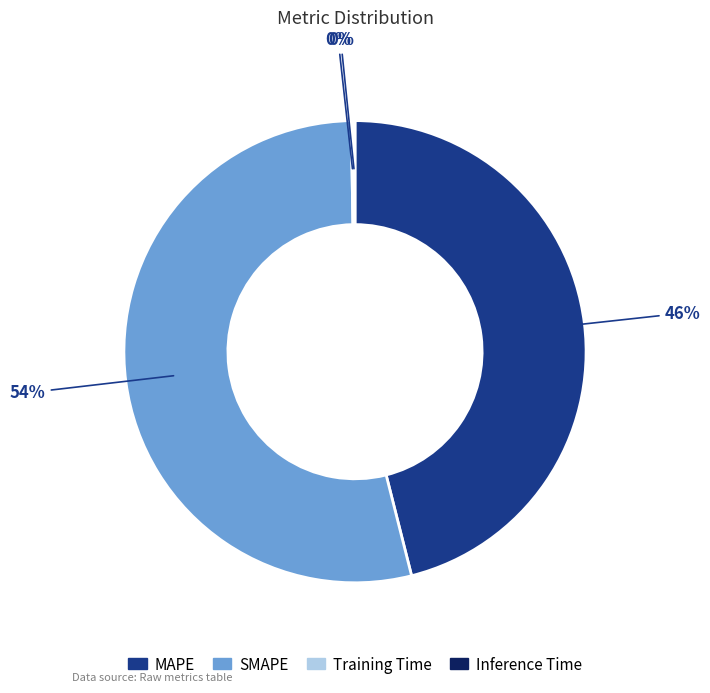

Which slice is the largest?

SMAPE